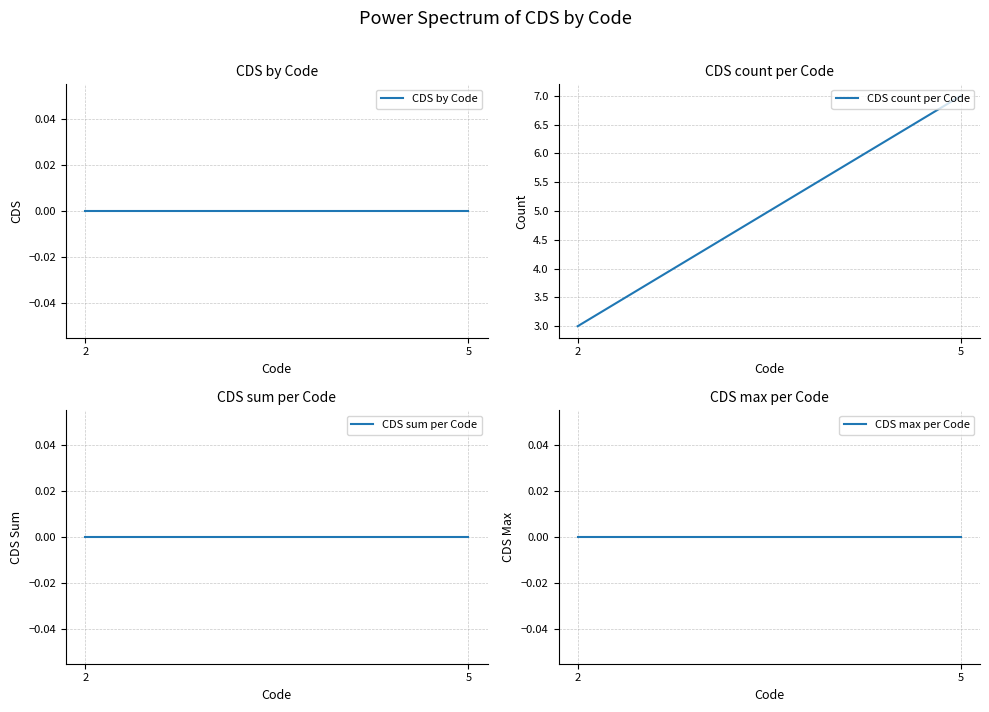

Is the value of CDS max per Code at 2 greater than the value of CDS count per Code at 2?

No